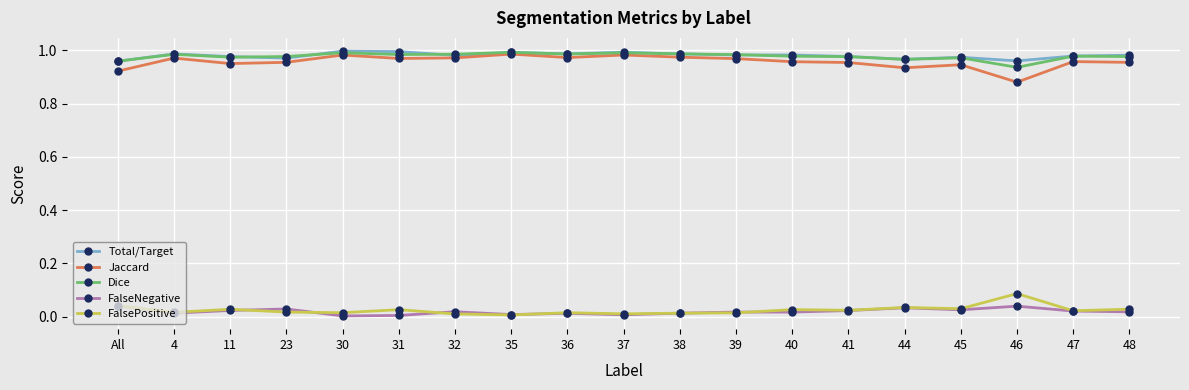

What is the total value across all series at 40?

3.0